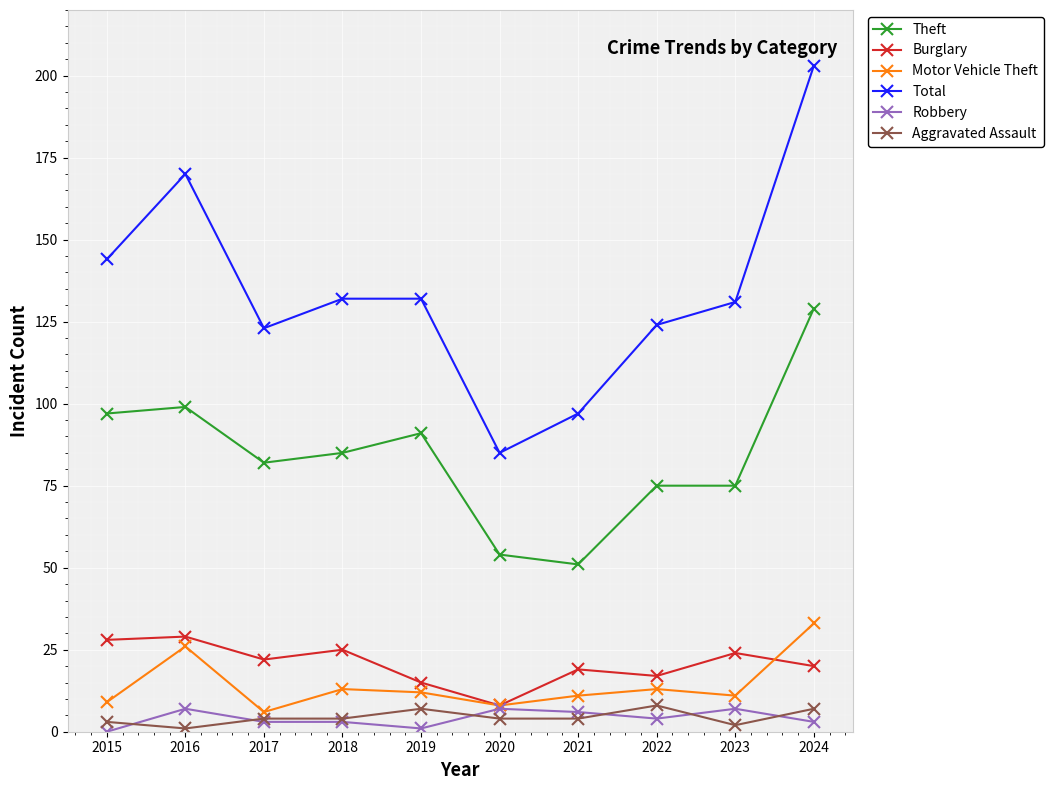

At which category is the sum across all series the highest?

2024